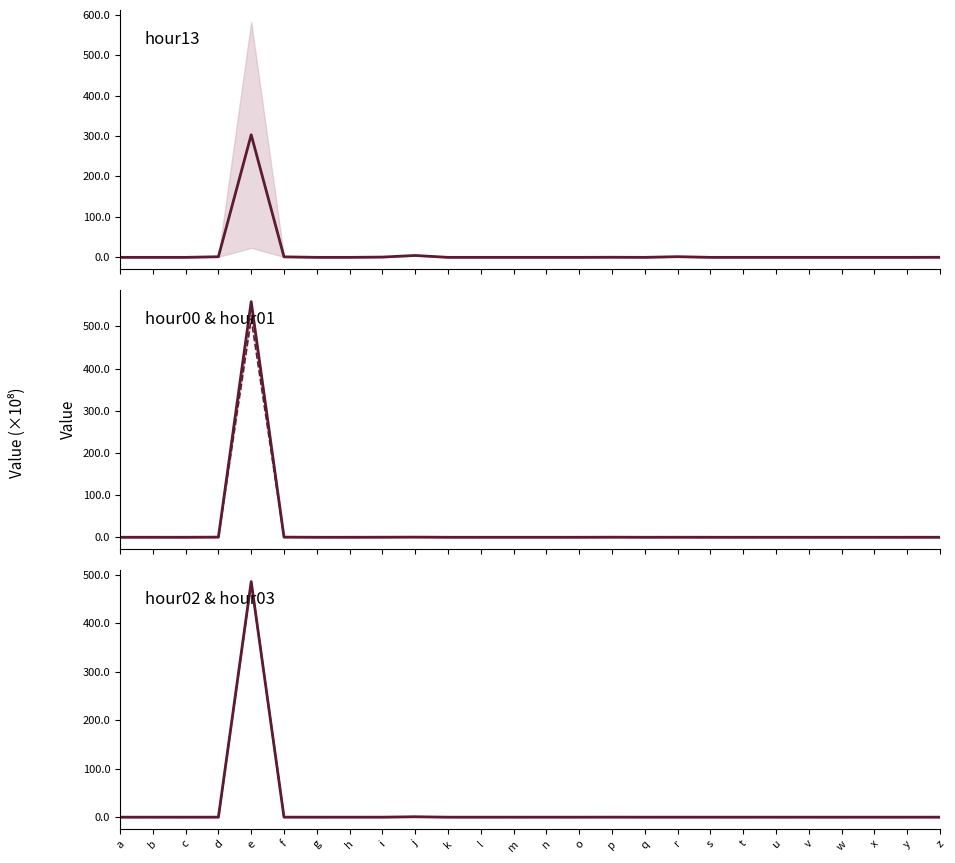

Which series has the largest total across all categories?

hour00